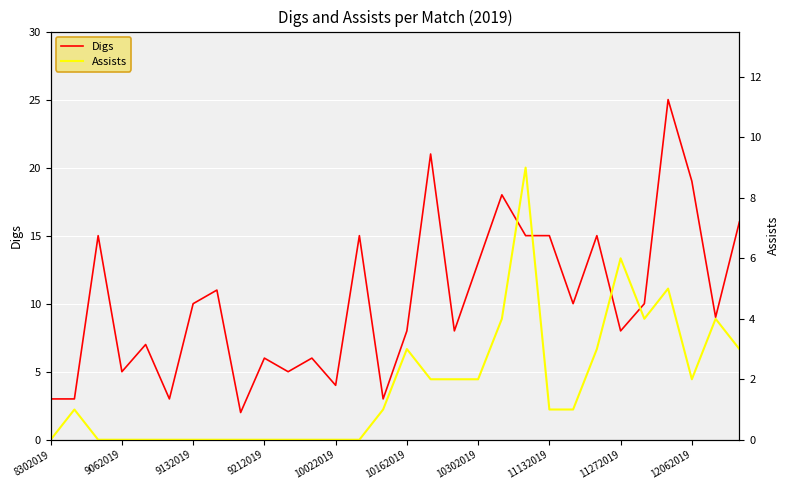

At which category is the sum across all series the highest?

26